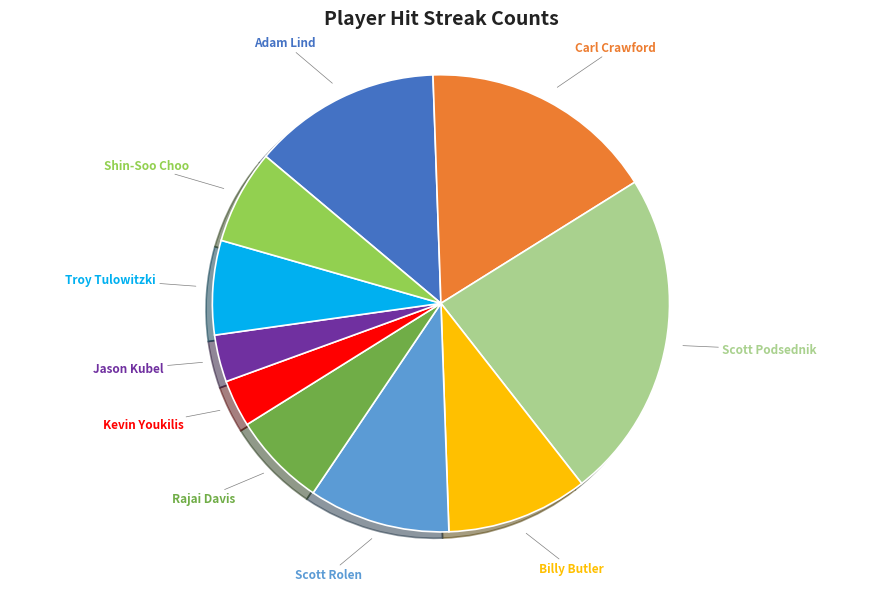

Is there a majority slice in this chart?

No